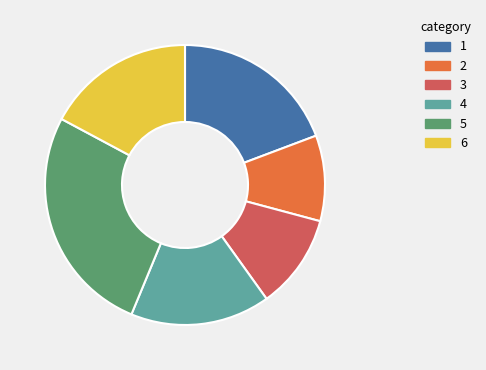

Rank the categories by value from lowest to highest.

2, 3, 4, 6, 1, 5